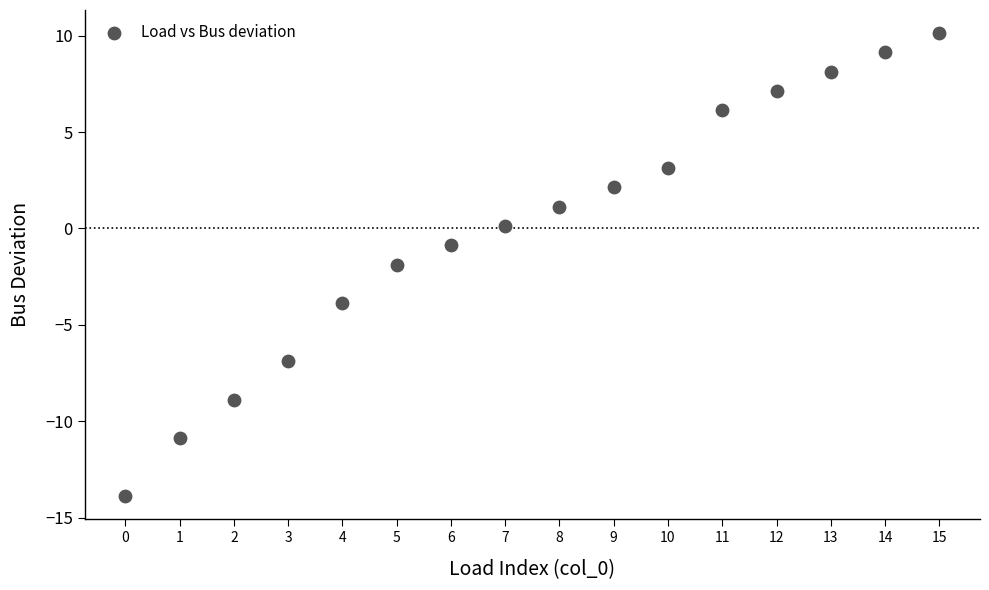

What is the range of Y values (max minus min)?

24.0